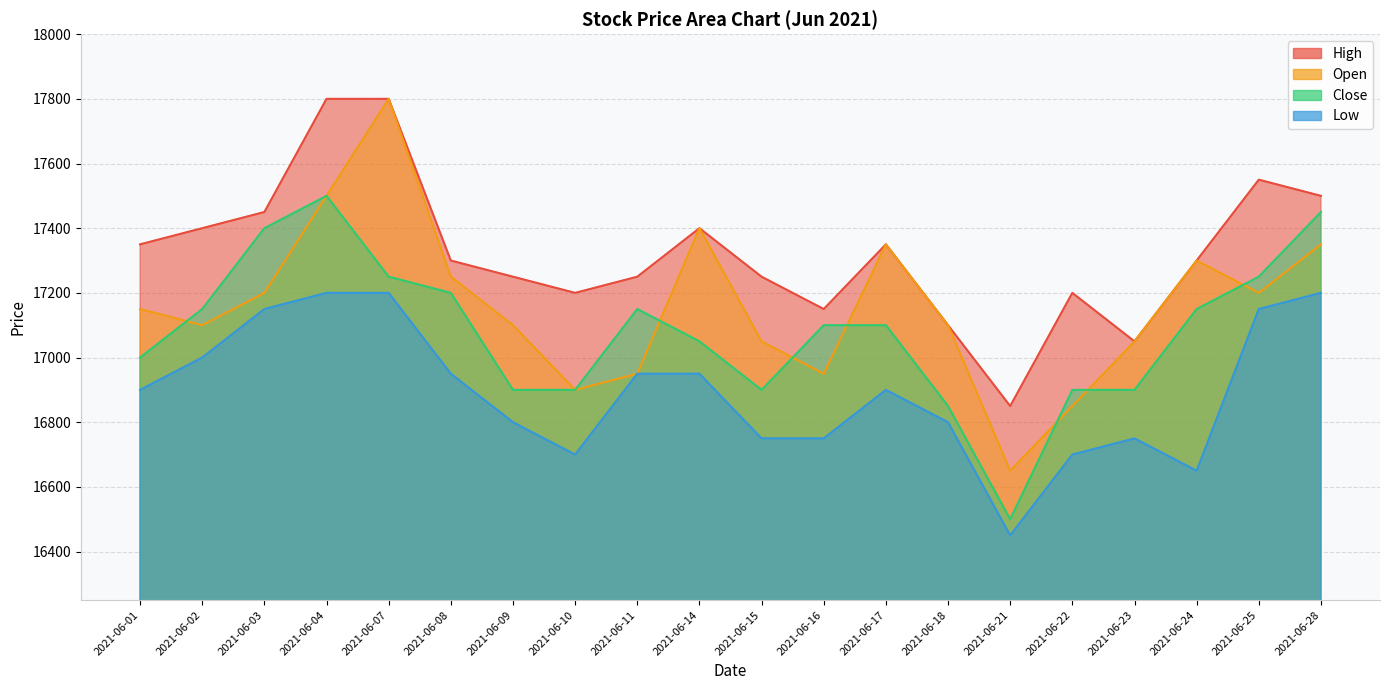

Reading right to left, list all the values displayed in this chart.

High: 2021-06-28=17500	2021-06-25=17550	2021-06-24=17300	2021-06-23=17050	2021-06-22=17200	2021-06-21=16850	2021-06-18=17100	2021-06-17=17350	2021-06-16=17150	2021-06-15=17250	2021-06-14=17400	2021-06-11=17250	2021-06-10=17200	2021-06-09=17250	2021-06-08=17300	2021-06-07=17800	2021-06-04=17800	2021-06-03=17450	2021-06-02=17400	2021-06-01=17350
Open: 2021-06-28=17350	2021-06-25=17200	2021-06-24=17300	2021-06-23=17050	2021-06-22=16850	2021-06-21=16650	2021-06-18=17100	2021-06-17=17350	2021-06-16=16950	2021-06-15=17050	2021-06-14=17400	2021-06-11=16950	2021-06-10=16900	2021-06-09=17100	2021-06-08=17250	2021-06-07=17800	2021-06-04=17500	2021-06-03=17200	2021-06-02=17100	2021-06-01=17150
Close: 2021-06-28=17450	2021-06-25=17250	2021-06-24=17150	2021-06-23=16900	2021-06-22=16900	2021-06-21=16500	2021-06-18=16850	2021-06-17=17100	2021-06-16=17100	2021-06-15=16900	2021-06-14=17050	2021-06-11=17150	2021-06-10=16900	2021-06-09=16900	2021-06-08=17200	2021-06-07=17250	2021-06-04=17500	2021-06-03=17400	2021-06-02=17150	2021-06-01=17000
Low: 2021-06-28=17200	2021-06-25=17150	2021-06-24=16650	2021-06-23=16750	2021-06-22=16700	2021-06-21=16450	2021-06-18=16800	2021-06-17=16900	2021-06-16=16750	2021-06-15=16750	2021-06-14=16950	2021-06-11=16950	2021-06-10=16700	2021-06-09=16800	2021-06-08=16950	2021-06-07=17200	2021-06-04=17200	2021-06-03=17150	2021-06-02=17000	2021-06-01=16900